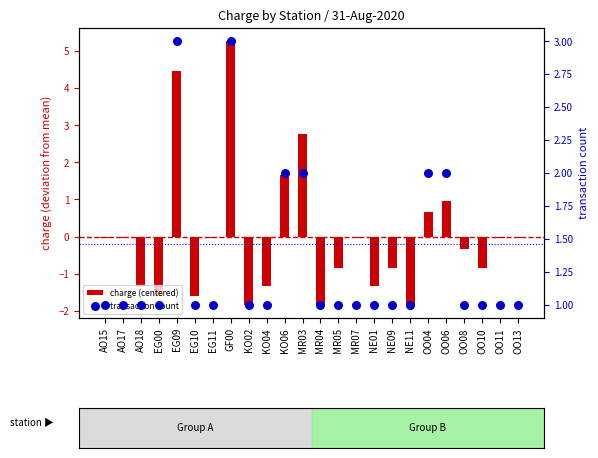

Is the value of transaction count at OO11 greater than the value of charge (centered) at NE01?

Yes